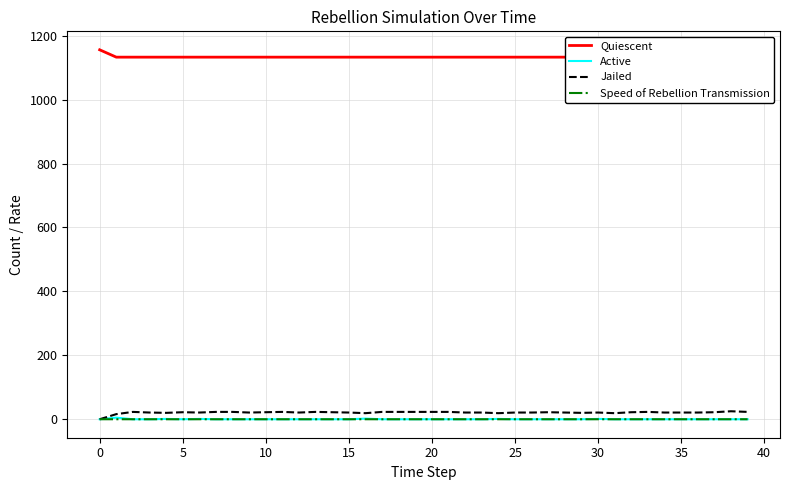

Which series changed the most between 15 and 15?

Active